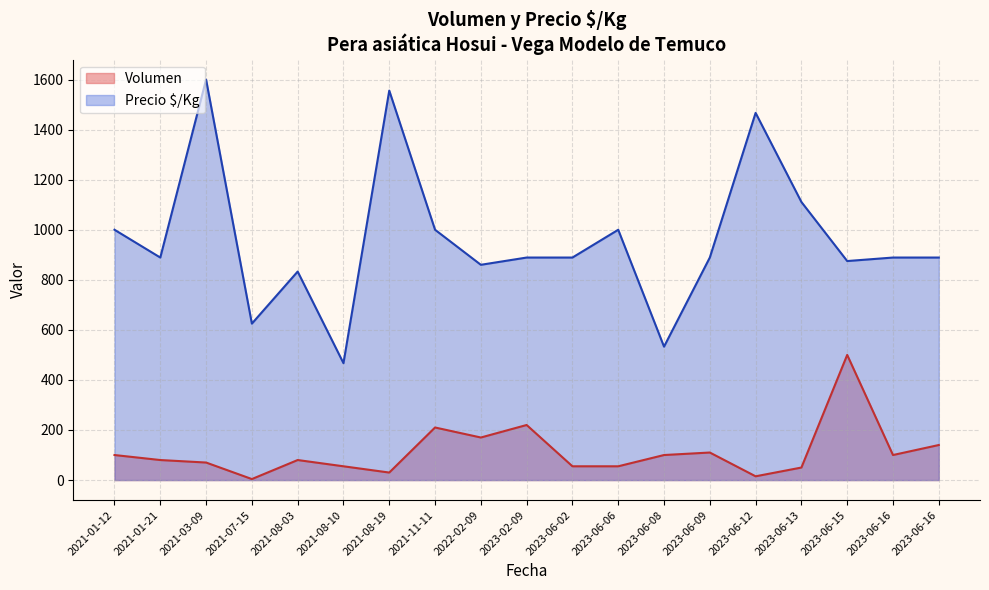

Between 2022-02-09 and 2023-06-02, which series saw the biggest shift?

Volumen